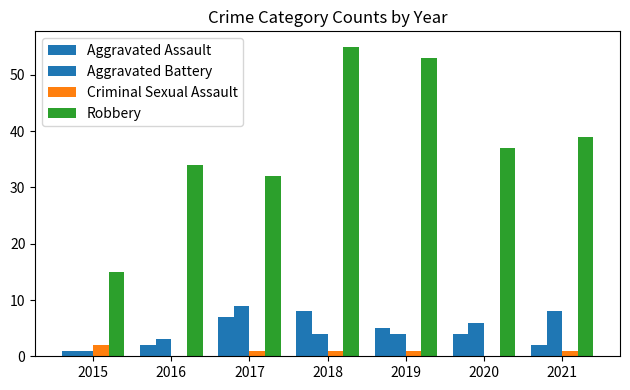

What is the sum of the Robbery values at 2016 and 2018?

89